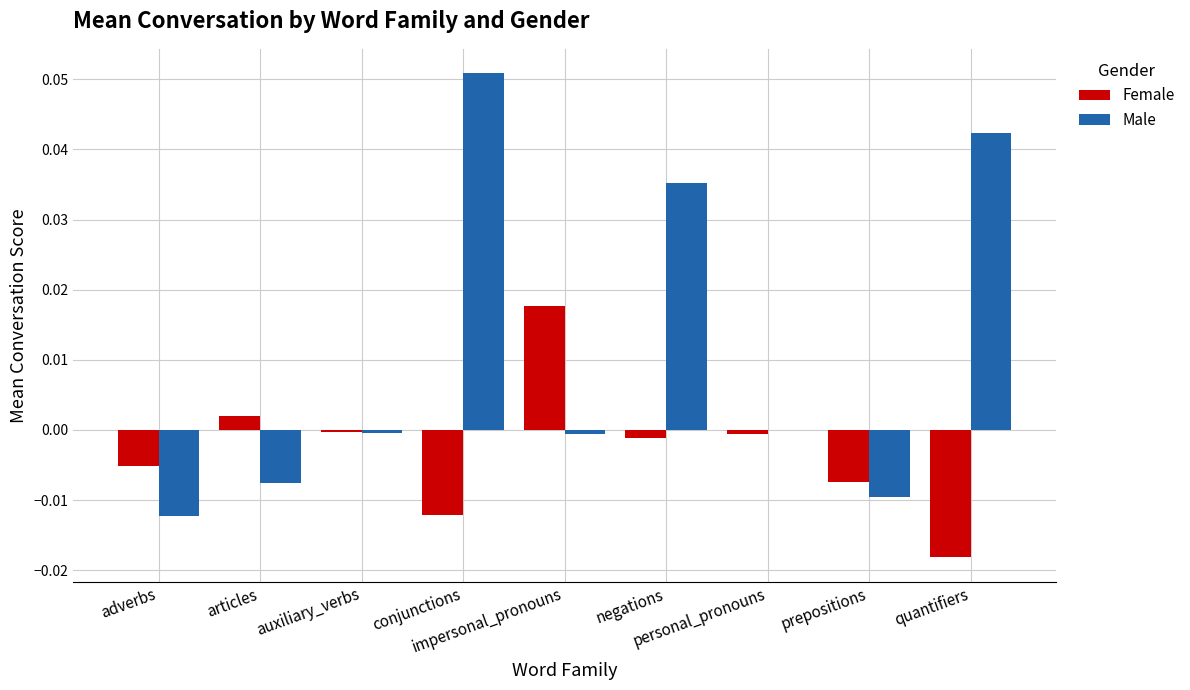

Which series has the largest total across all categories?

Male